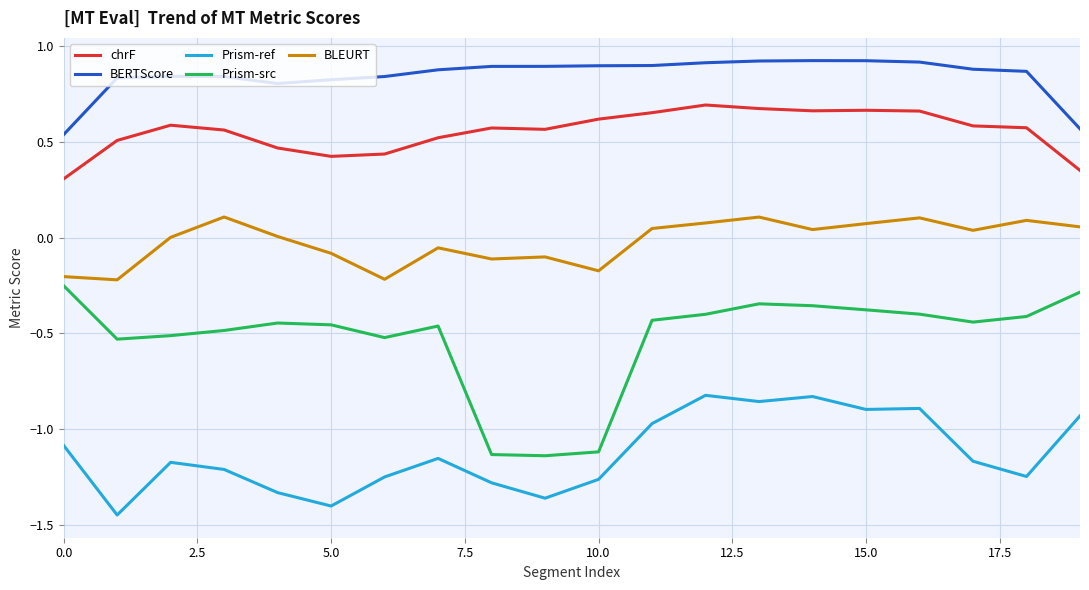

True or false: BERTScore and chrF intersect in this chart.

False